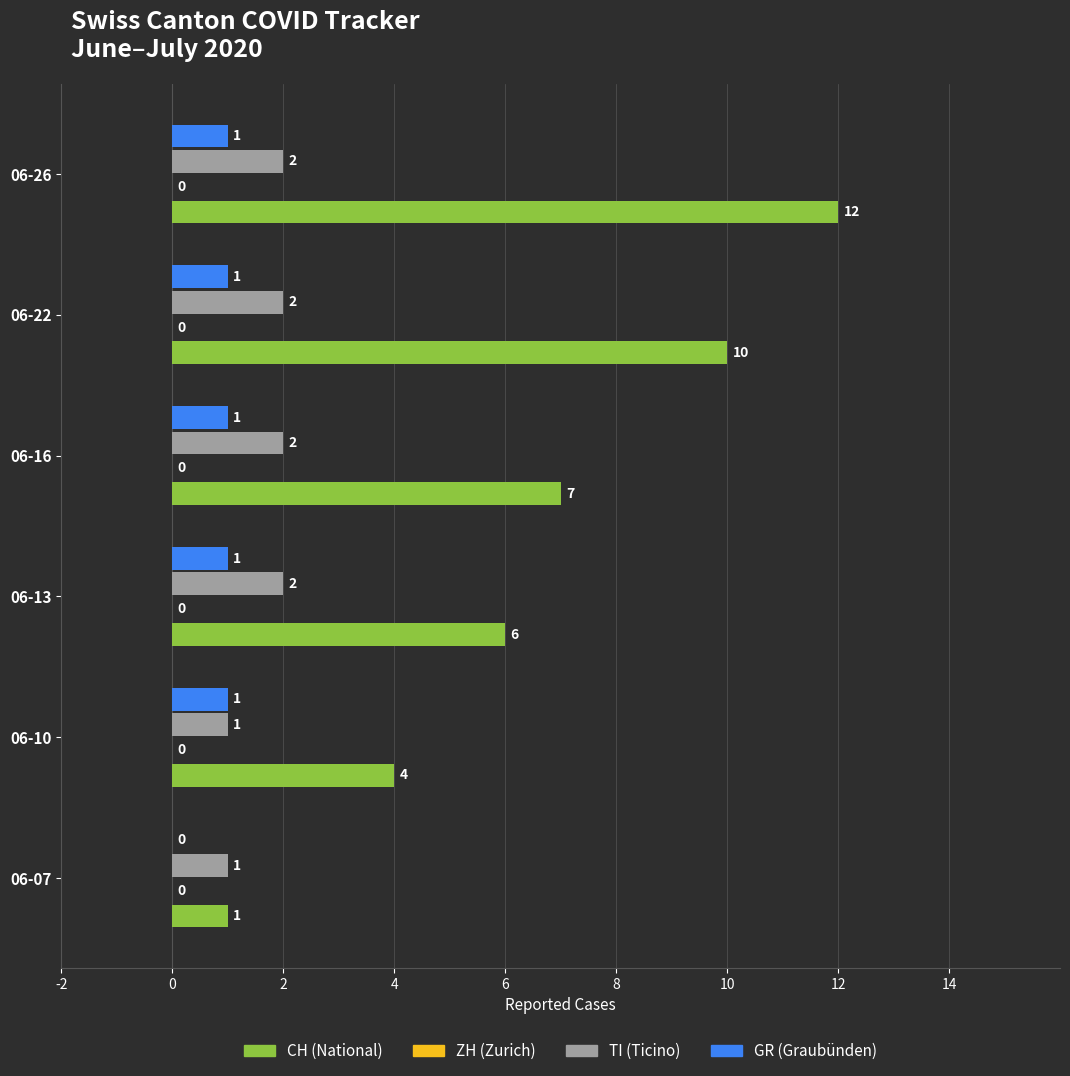

At which category is the sum across all series the highest?

06-26